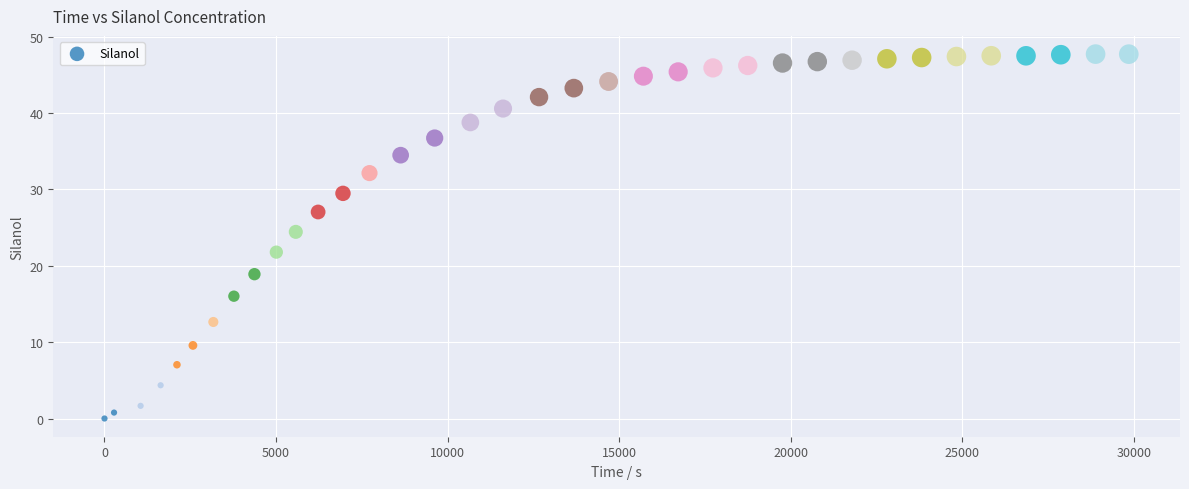

What is the range of Y values (max minus min)?

47.7